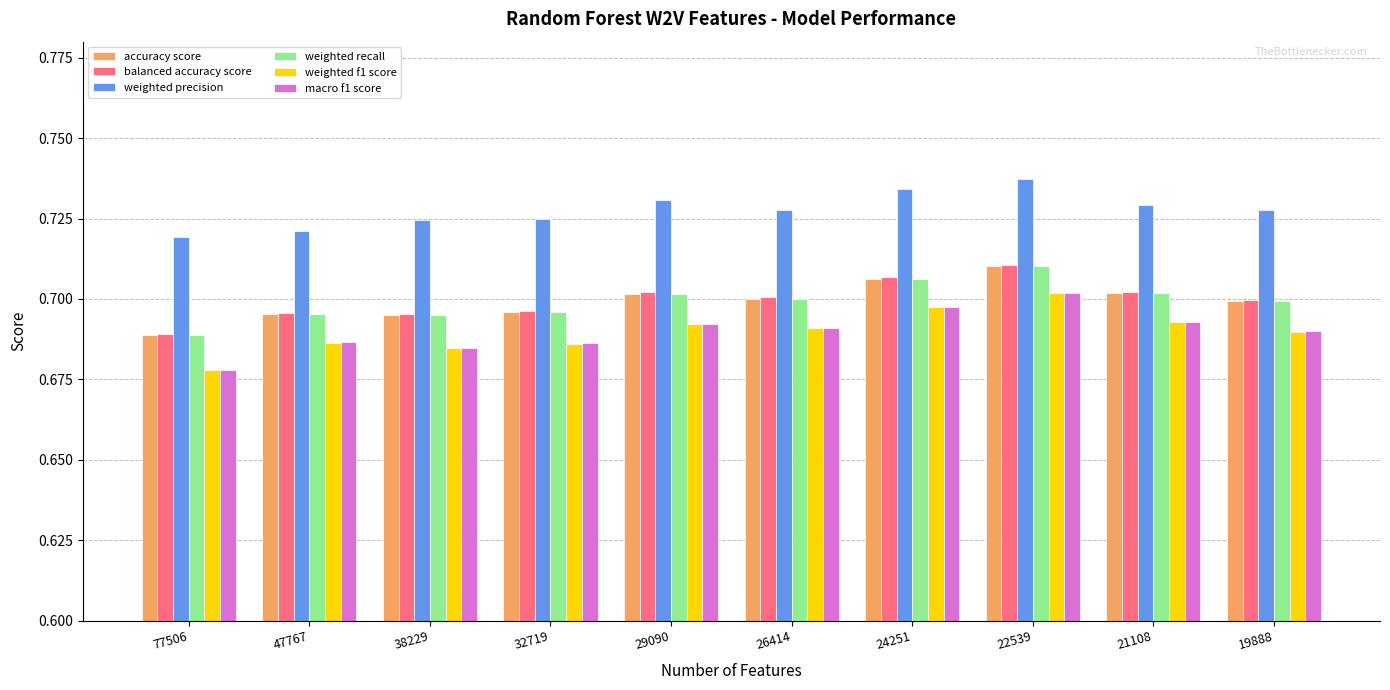

The balanced accuracy score series shows 0.7 at 21108. True or false?

True